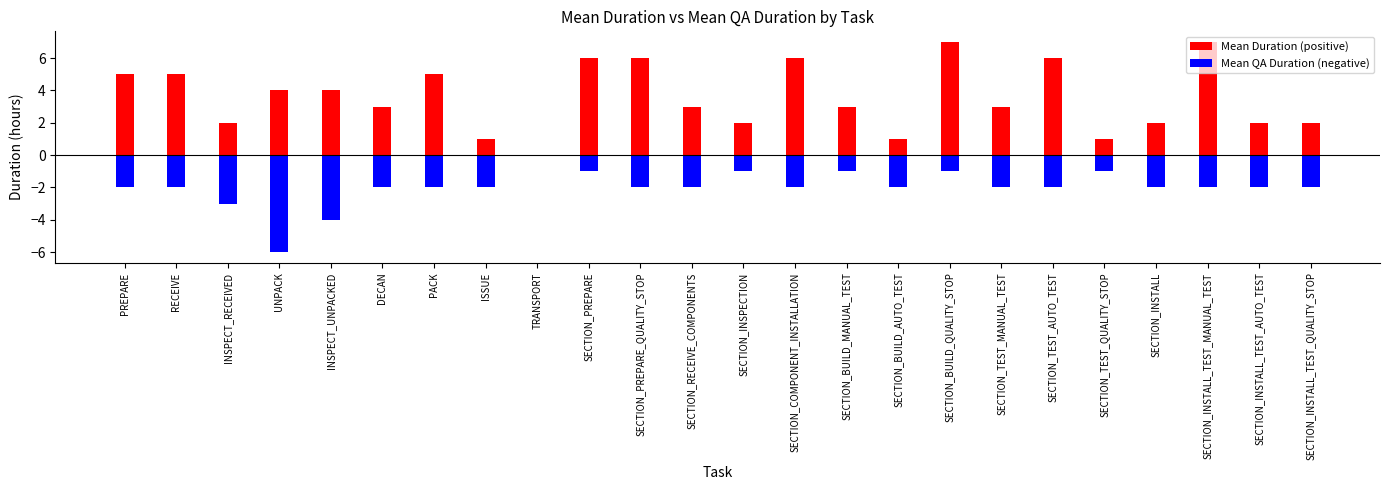

Where is Mean QA Duration nearest to the value 3?

INSPECT_RECEIVED